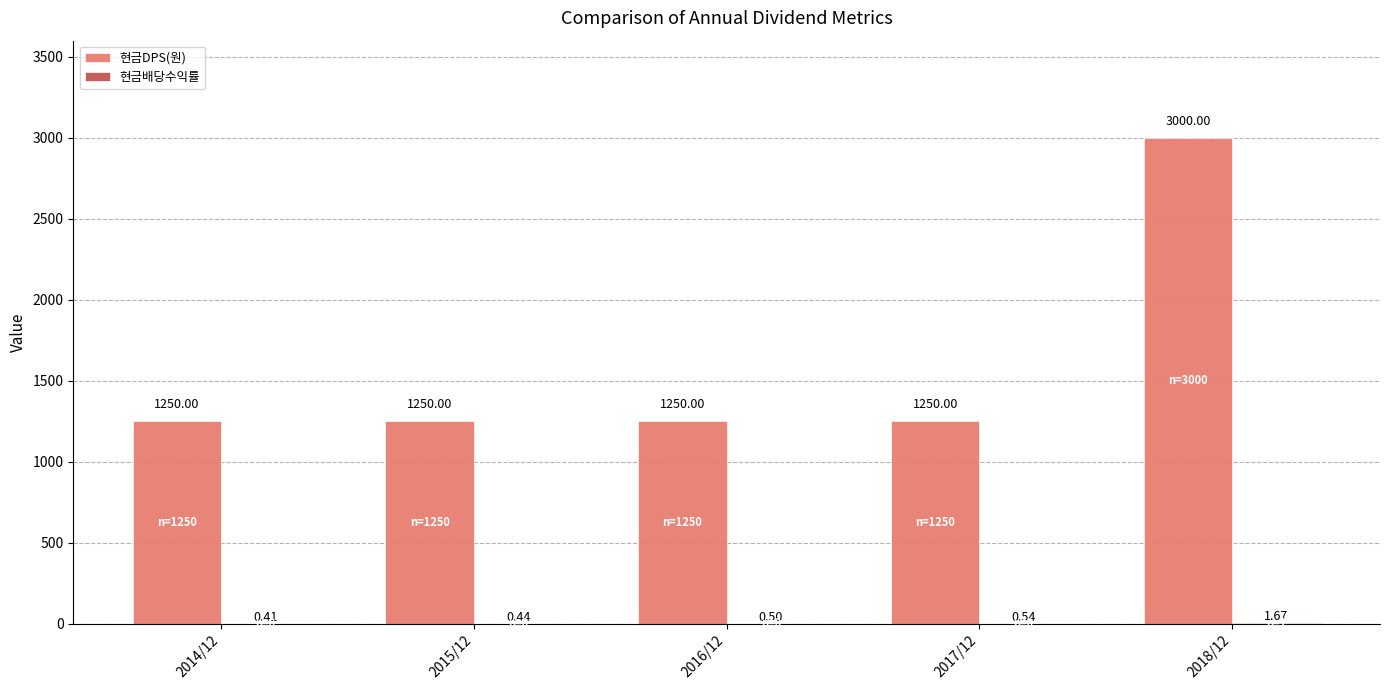

Which series changed the most between 2016/12 and 2018/12?

현금DPS(원)